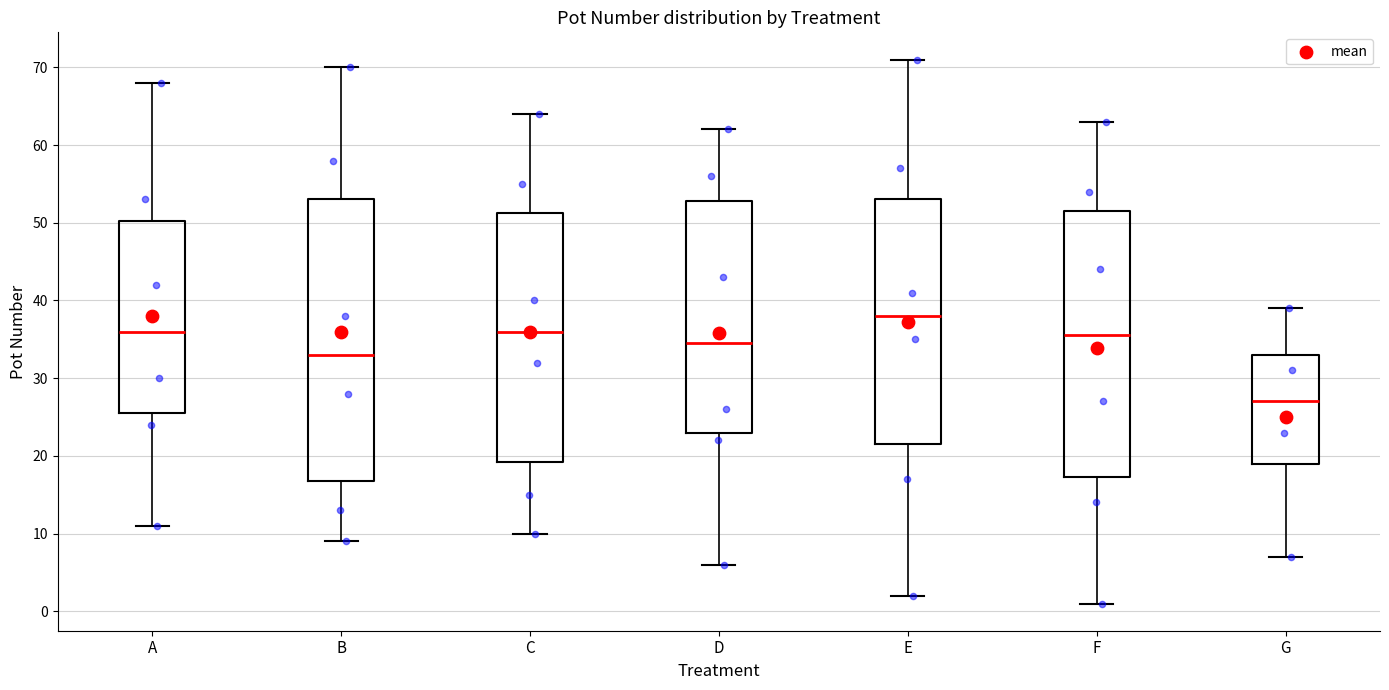

Comparing the boxes themselves (not the whiskers), which one is the tallest?

B